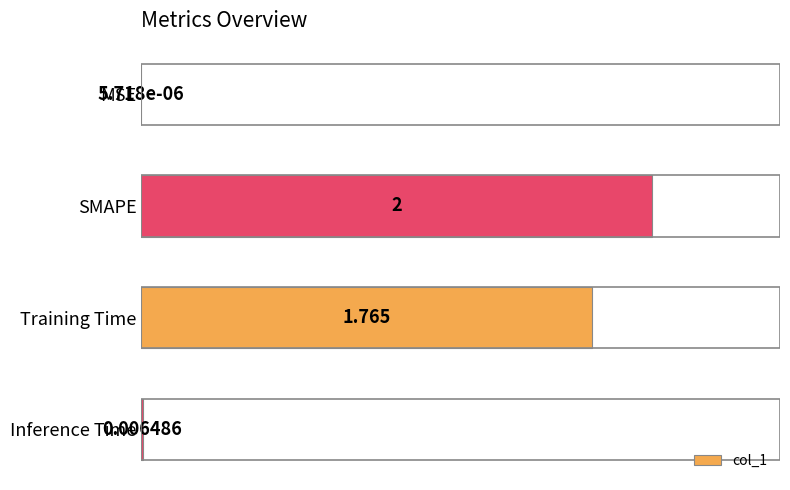

Which label corresponds to the largest value in the chart?

SMAPE